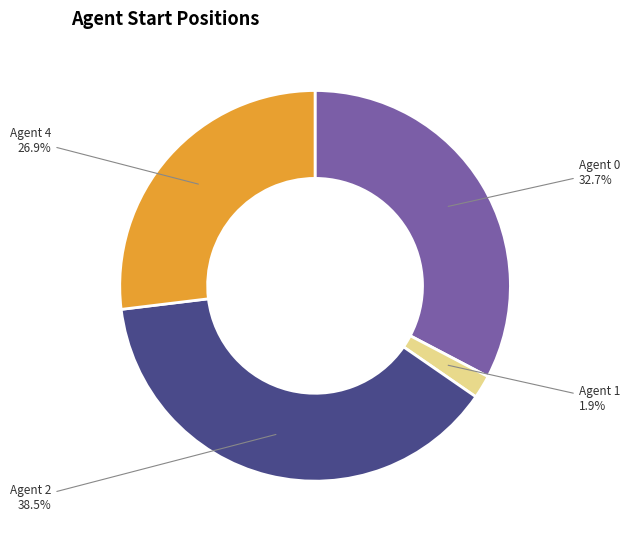

Count the number of slices in the pie.

4